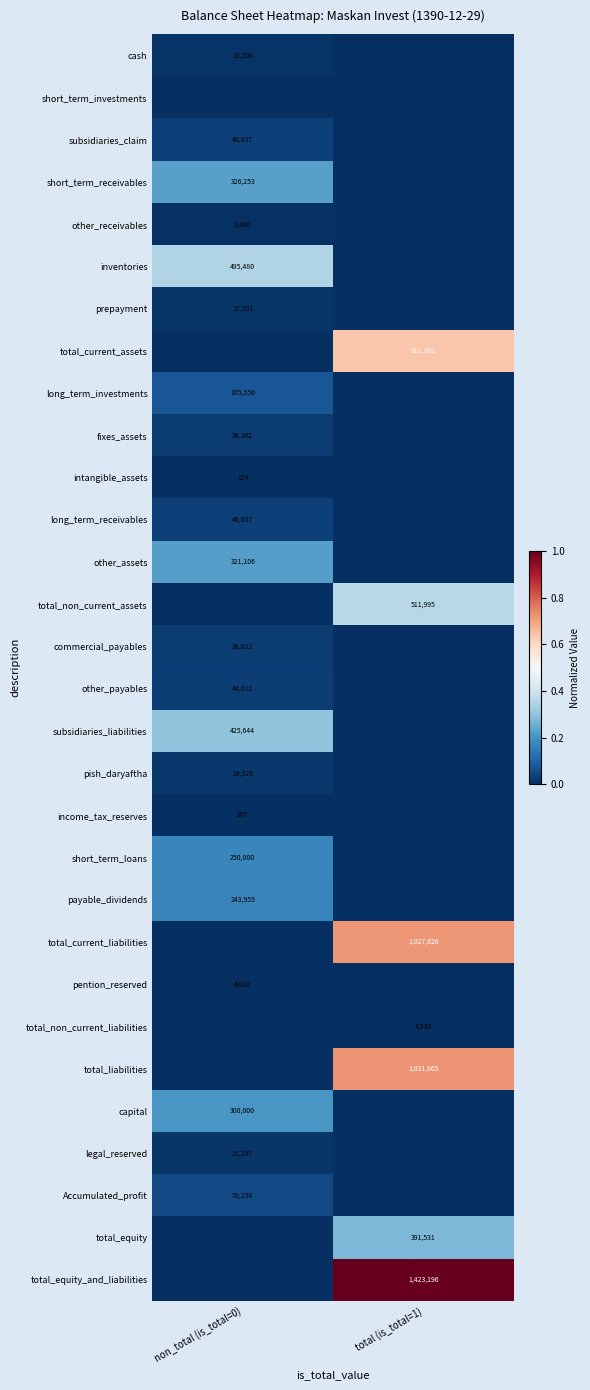

Is it true that income_tax_reserves equals 267 at non_total (is_total=0)?

True